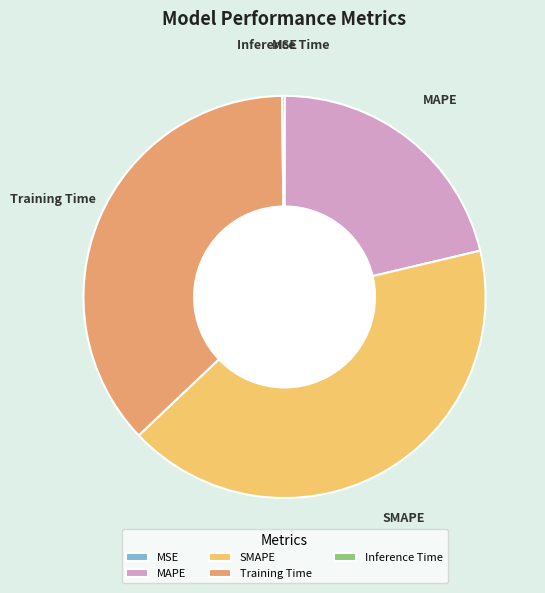

True or false: Training Time accounts for 32% of the total.

False